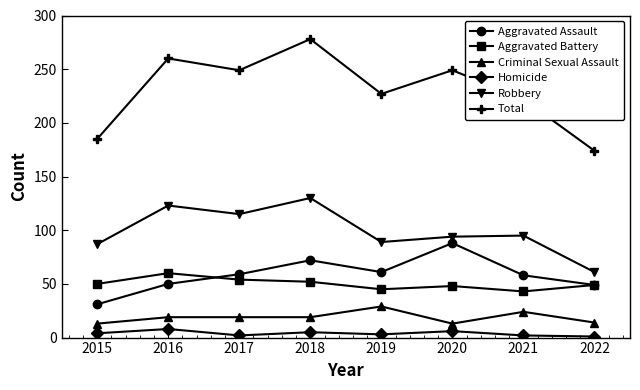

How many series are shown in this chart?

6